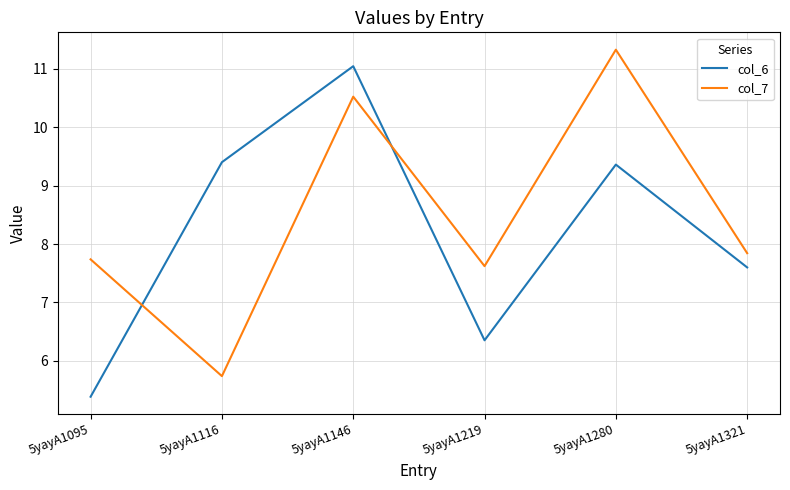

The value of col_6 at 5yayA1321 is 1.6. True or false?

False